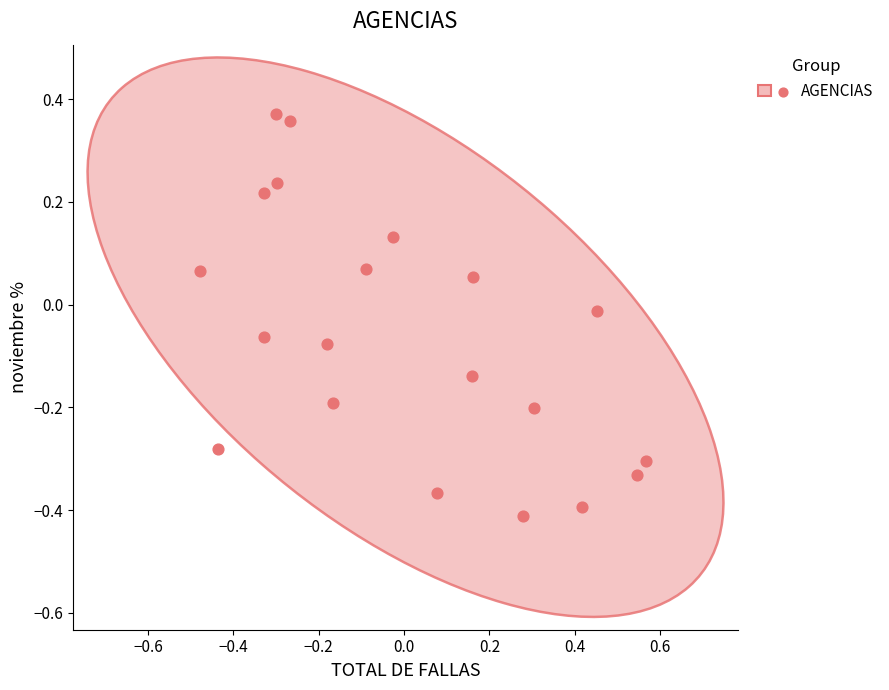

What is the range of Y values (max minus min)?

0.8